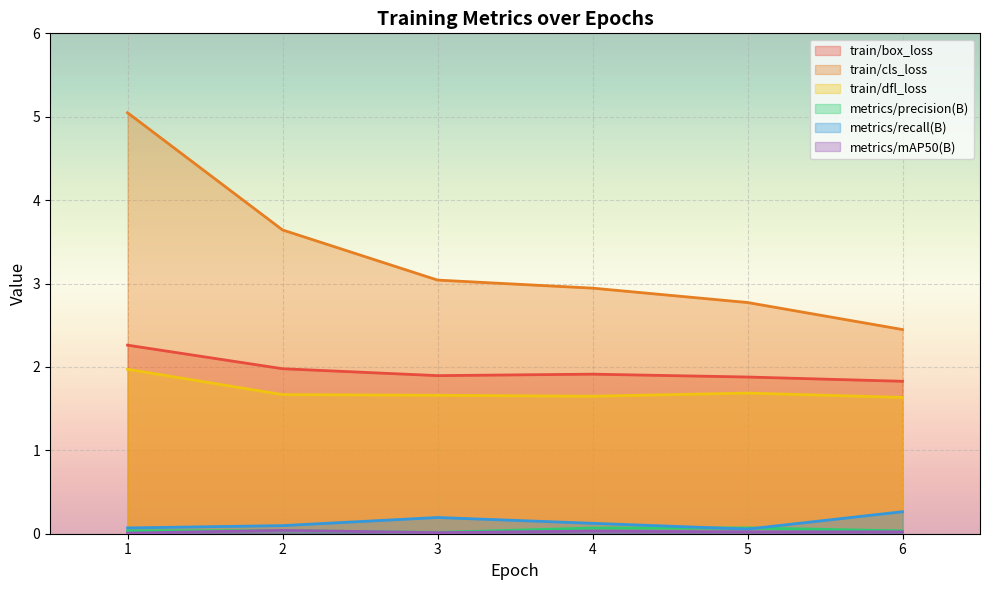

Reading left to right, what are all the values shown in this chart?

train/box_loss: 1=2.3	2=2.0	3=1.9	4=1.9	5=1.9	6=1.8
train/cls_loss: 1=5.0	2=3.6	3=3.0	4=2.9	5=2.8	6=2.4
train/dfl_loss: 1=2.0	2=1.7	3=1.7	4=1.6	5=1.7	6=1.6
metrics/precision(B): 1=0.0	2=0.0	3=0.0	4=0.1	5=0.1	6=0.0
metrics/recall(B): 1=0.1	2=0.1	3=0.2	4=0.1	5=0.1	6=0.3
metrics/mAP50(B): 1=0.0	2=0.0	3=0.0	4=0.0	5=0.0	6=0.0